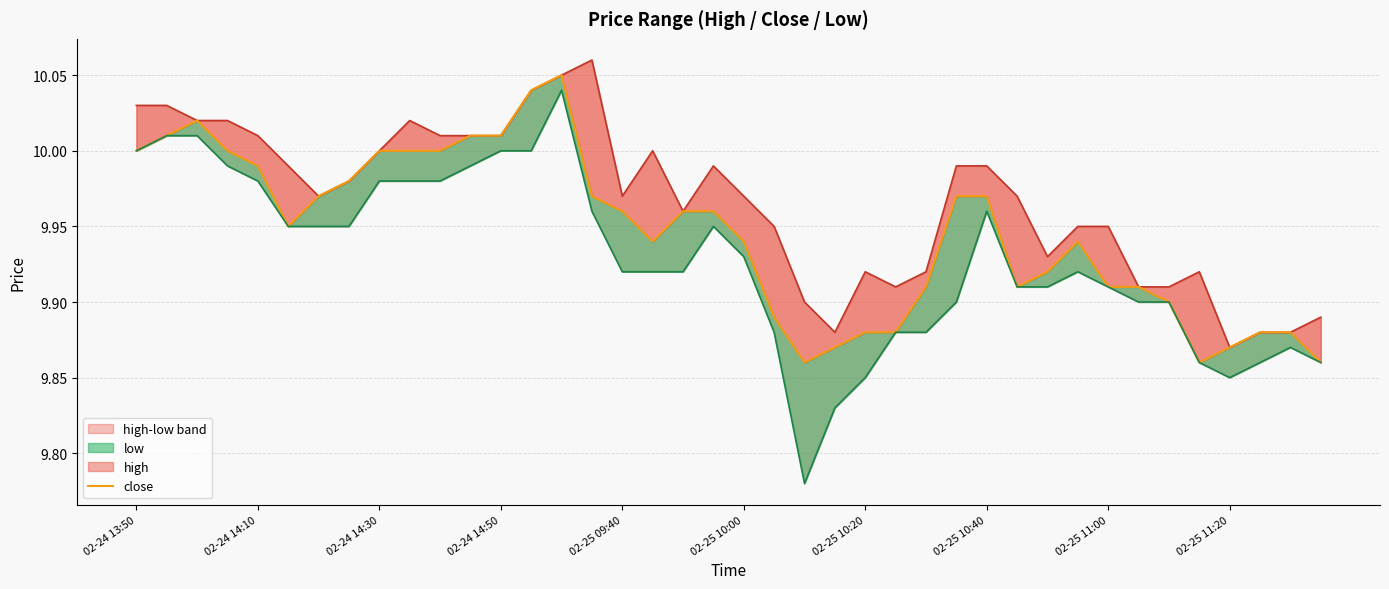

What is the value of the low point at the 6th from the left?

9.9